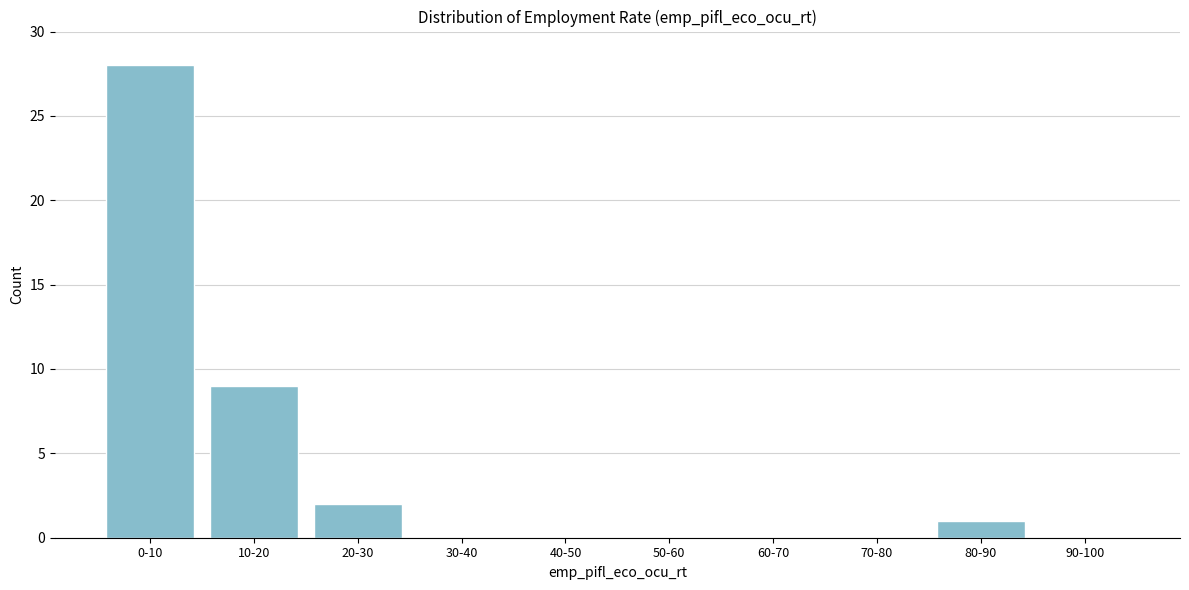

Reading right to left, transcribe all the data shown in this chart.

90-100=0	80-90=1	70-80=0	60-70=0	50-60=0	40-50=0	30-40=0	20-30=2	10-20=9	0-10=28